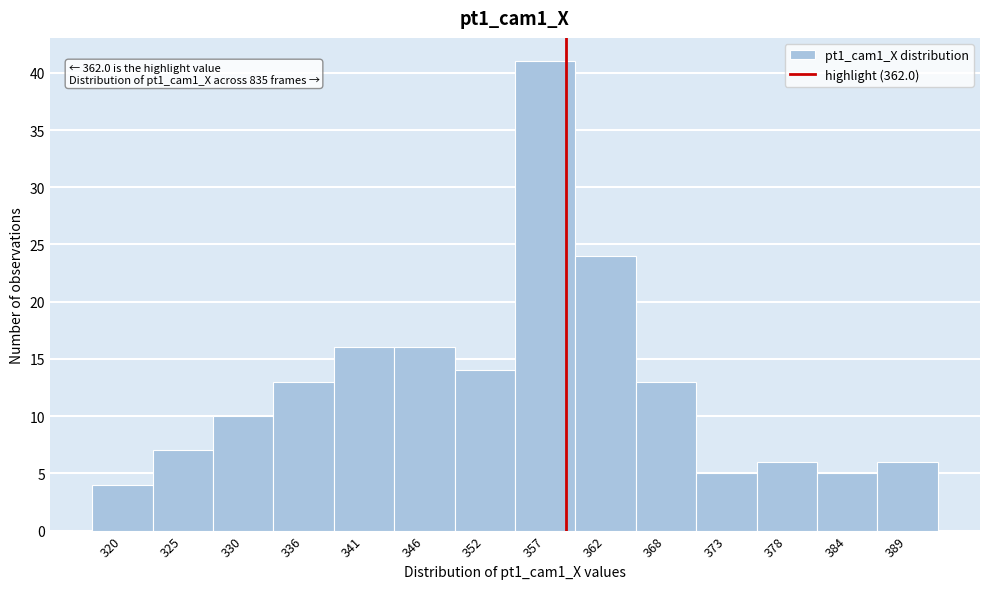

Reading right to left, extract all data points from this chart.

6	5	6	5	13	24	41	14	16	16	13	10	7	4